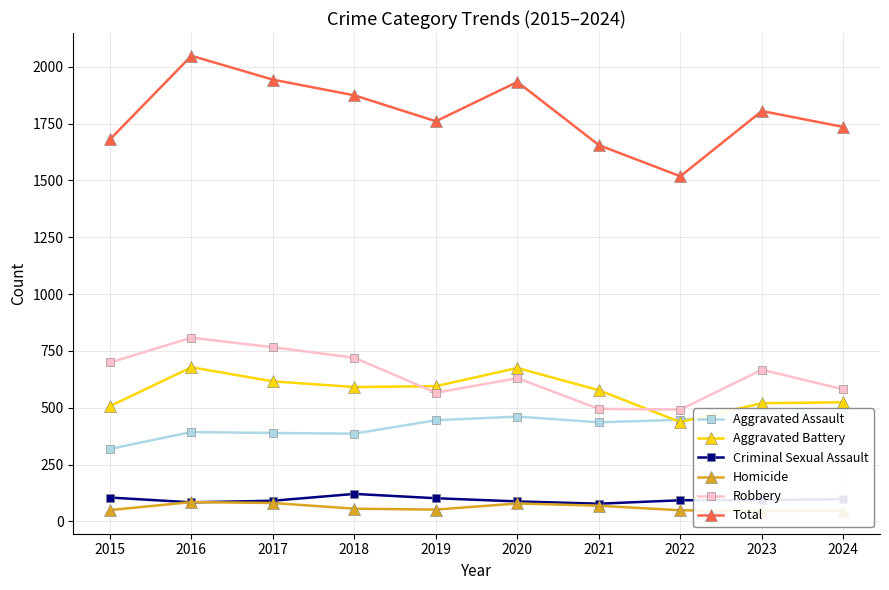

Reading left to right, list all the values displayed in this chart.

Aggravated Assault: 319	393	389	386	445	461	436	447	478	485
Aggravated Battery: 507	678	616	591	595	675	577	437	520	524
Criminal Sexual Assault: 105	84	91	121	102	88	78	93	94	98
Homicide: 50	85	81	56	52	79	69	49	46	47
Robbery: 699	808	766	720	566	630	495	492	667	581
Total: 1680	2048	1943	1874	1760	1933	1655	1518	1805	1735